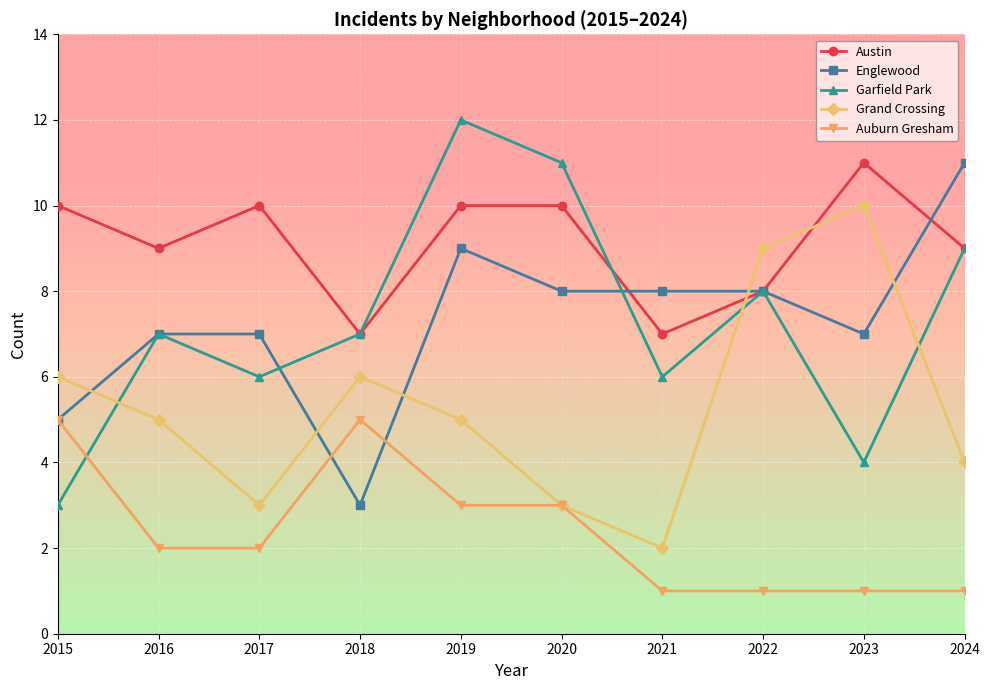

What is the sum of all Auburn Gresham values?

24